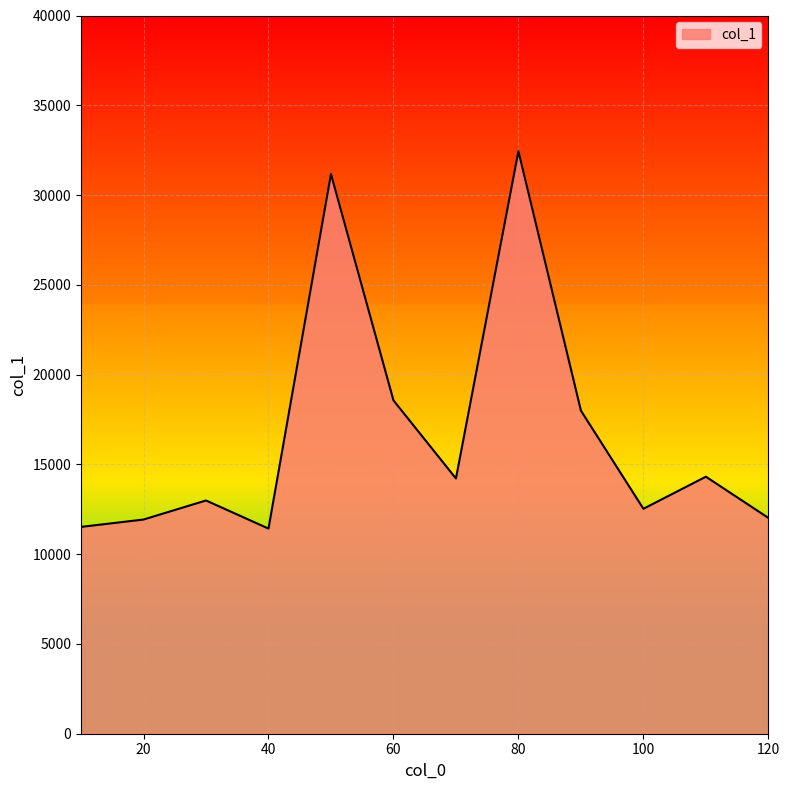

What is the smallest value displayed?

11425